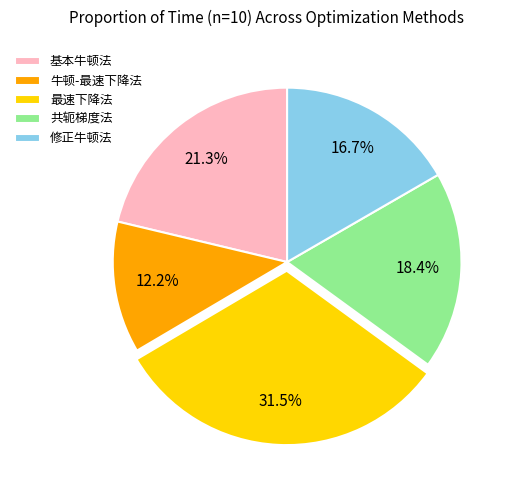

To the nearest percent, what portion does 基本牛顿法 represent?

21%